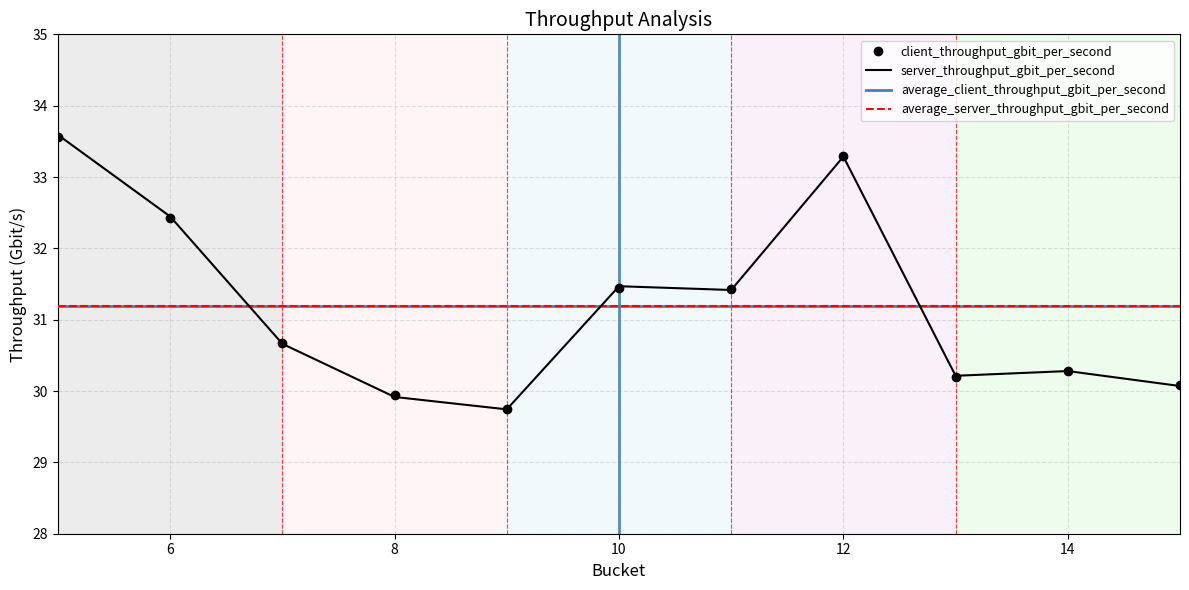

Which series has the largest range (max minus min)?

server_throughput_gbit_per_second